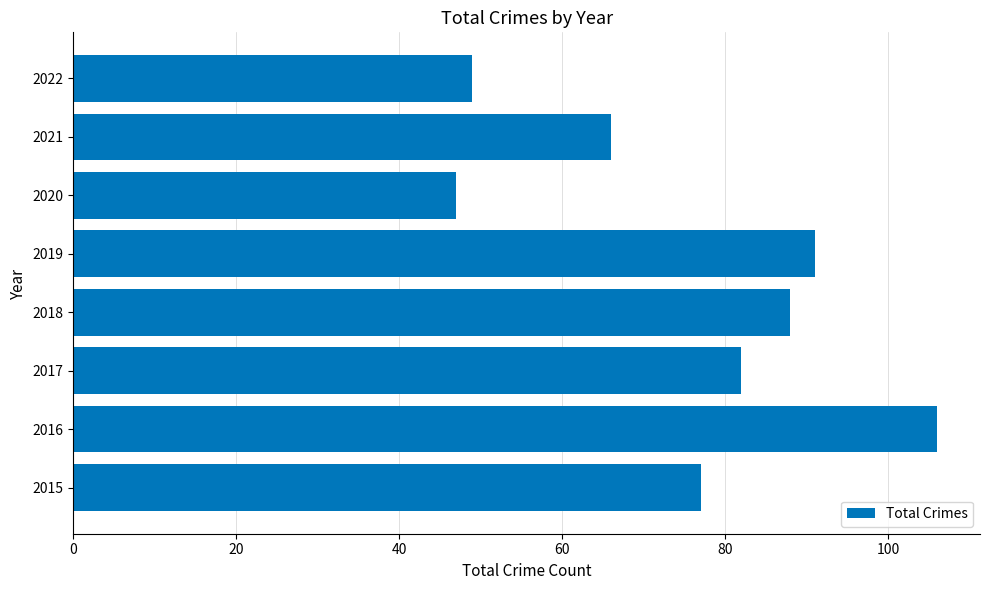

How many values are below 82?

4